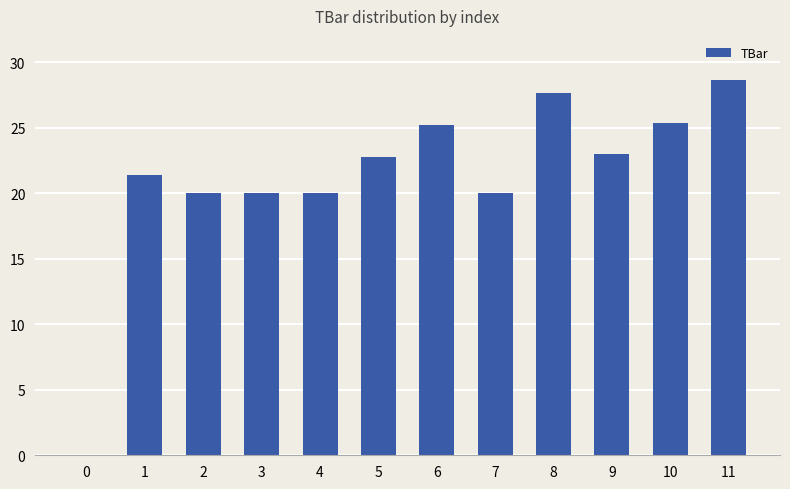

What is the approximate value at 1?

21.4